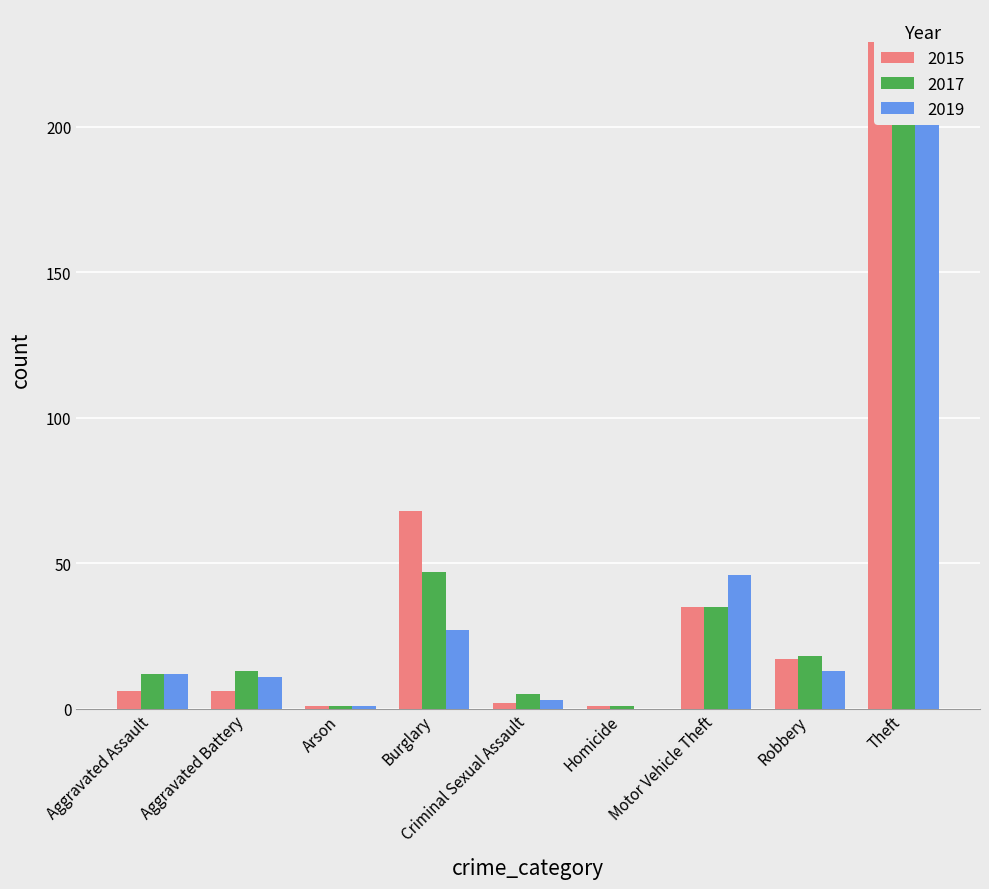

How many categories are shown in the chart?

9